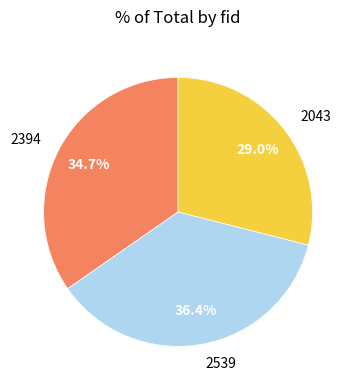

To the nearest percent, what percentage of the pie is 2394?

35%